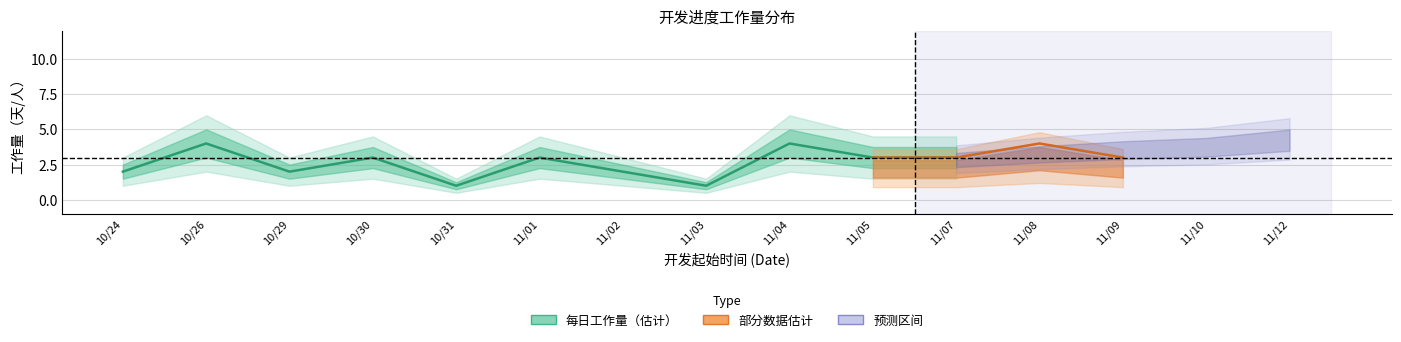

What value does the data have at 10/30?

3